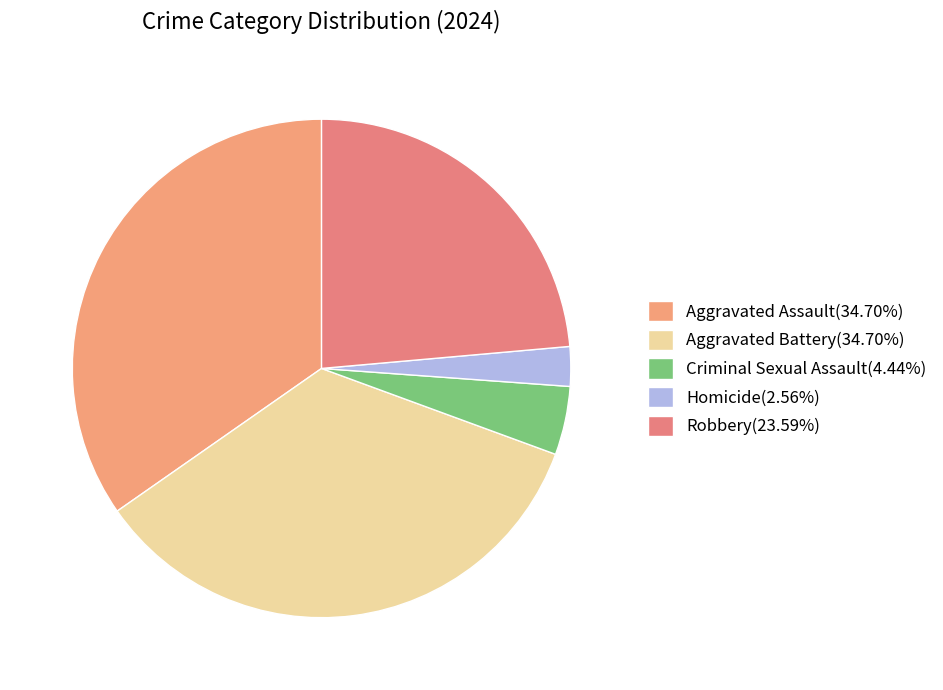

Which slice is the largest?

Aggravated Battery